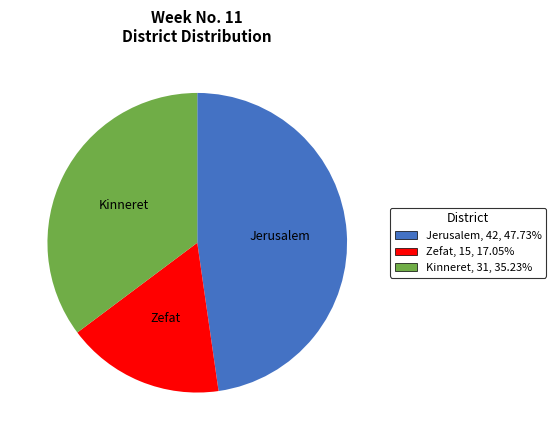

Between Kinneret and Jerusalem, which is larger?

Jerusalem